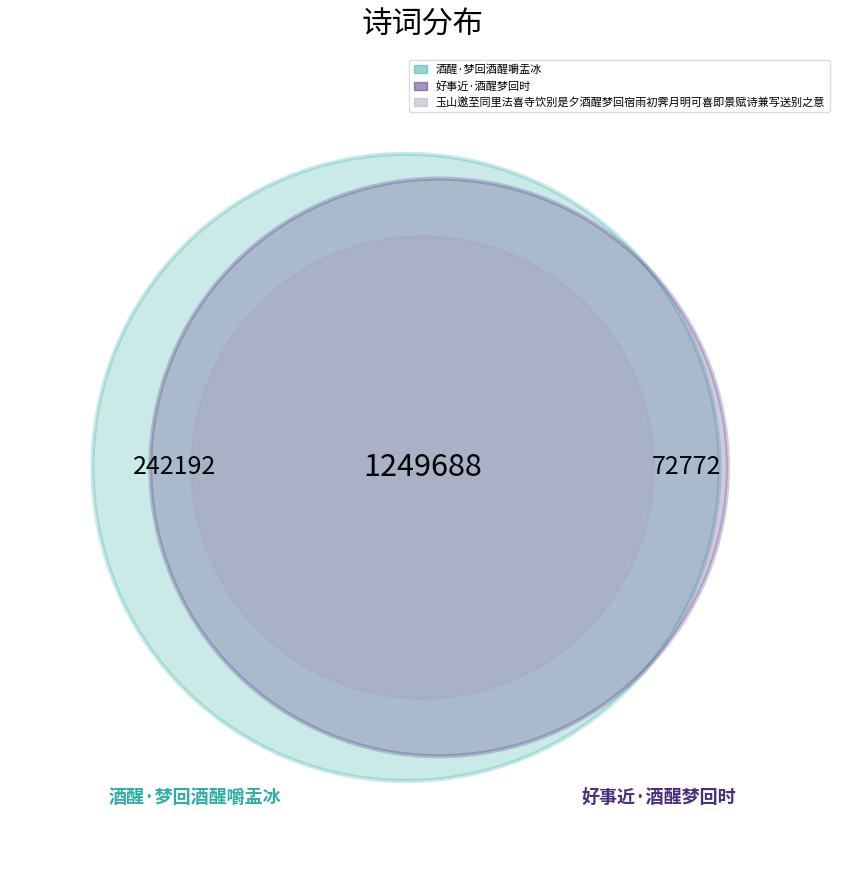

To the nearest percent, what is the average slice percentage?

33%